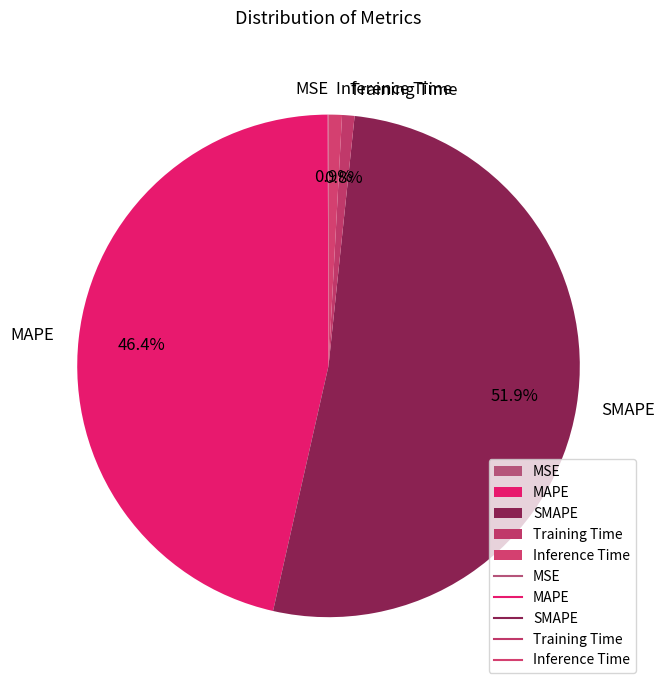

Does MAPE account for over 50% of the chart?

No